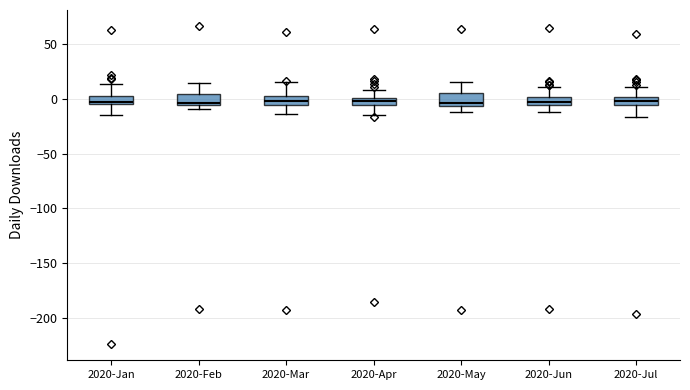

Where does the upper whisker of the box for 2020-Mar end on the y-axis? The values are not printed on the chart, so give them approximately, as read against the axis.

15